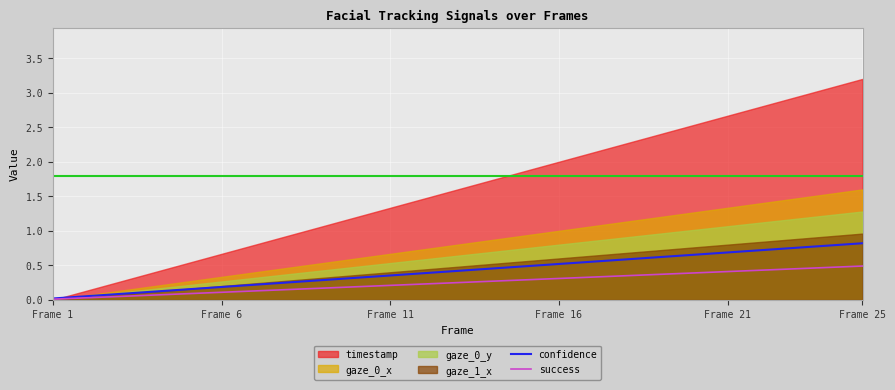

What is the sum of all confidence values?

10.5